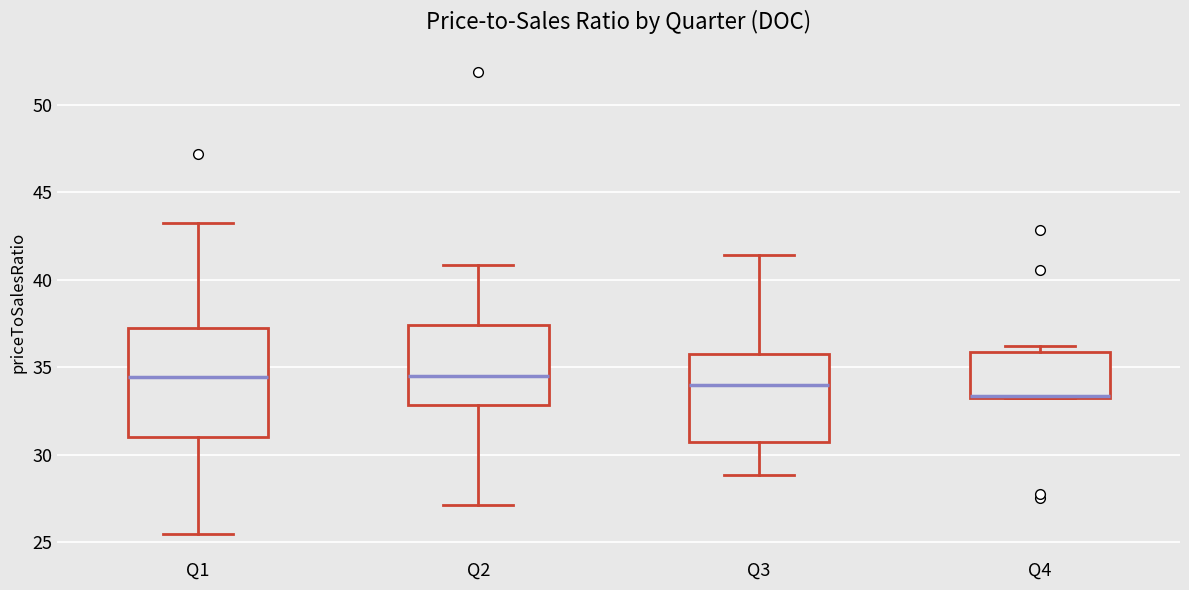

Reading left to right, transcribe this box plot: for each box, give where its median line is, the range the box spans, and where its two whiskers end, as read against the y-axis. The values are not printed on the chart, so give them approximately, as read against the axis.

Q1: median 34.5, box 31.0 to 37.0, whiskers 25.5 to 43.0
Q2: median 34.5, box 33.0 to 37.5, whiskers 27.0 to 41.0
Q3: median 34.0, box 30.5 to 36.0, whiskers 29.0 to 41.5
Q4: median 33.5 (drawn on the box's lower edge), box 33.5 to 36.0, whiskers 33.0 to 36.0 (just above the box's upper edge)